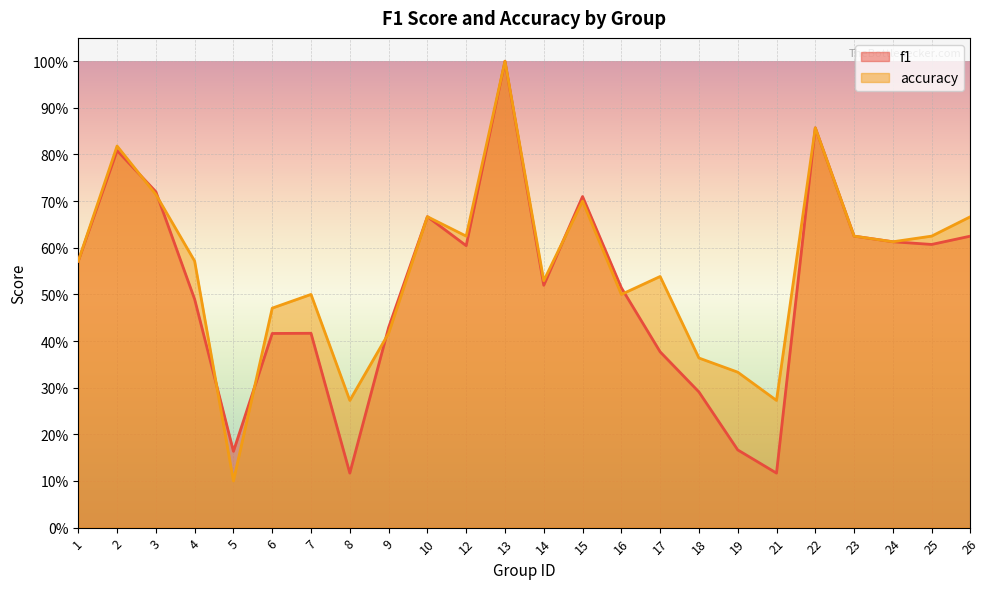

What is the difference between the second highest and second lowest values in the f1 series?

0.7